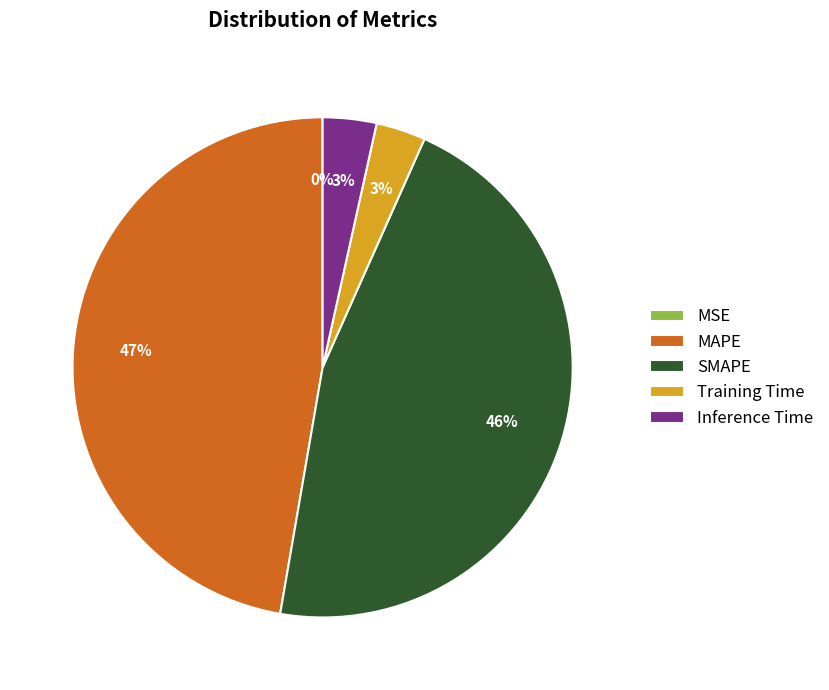

Which slice is the largest?

MAPE